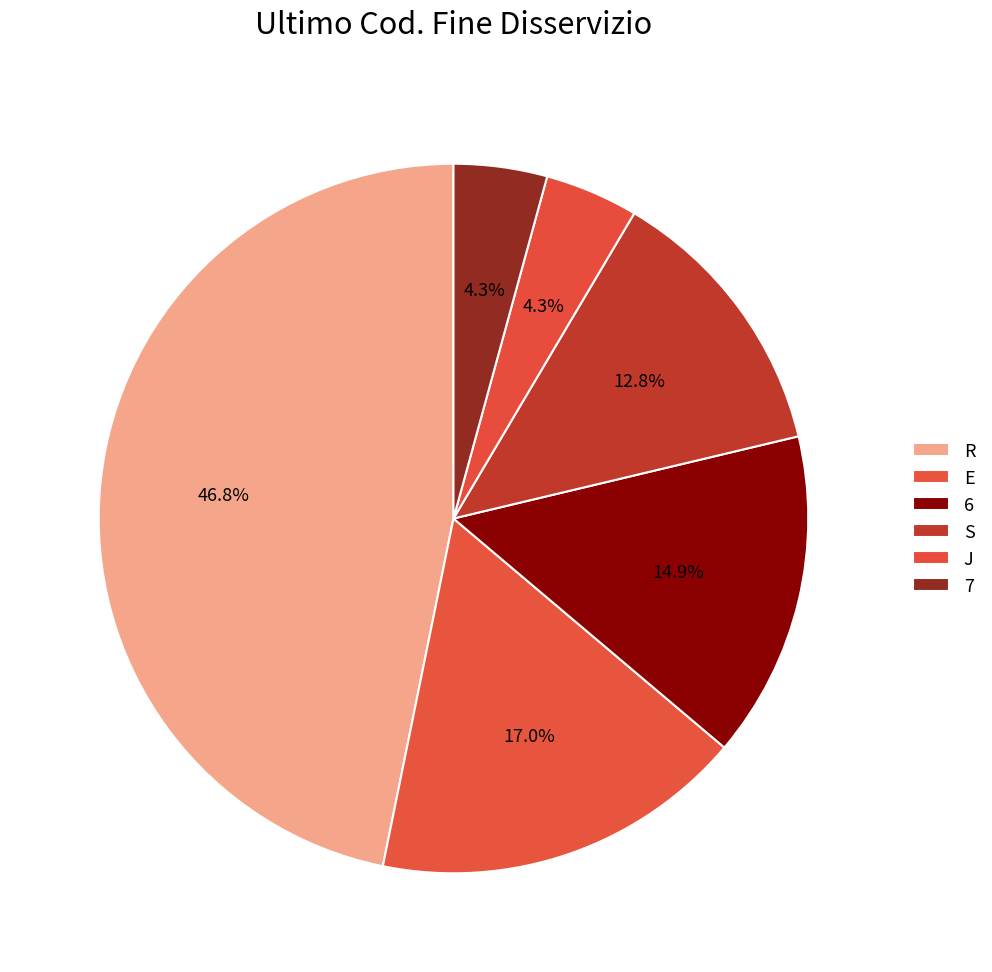

Which slice is the largest?

R